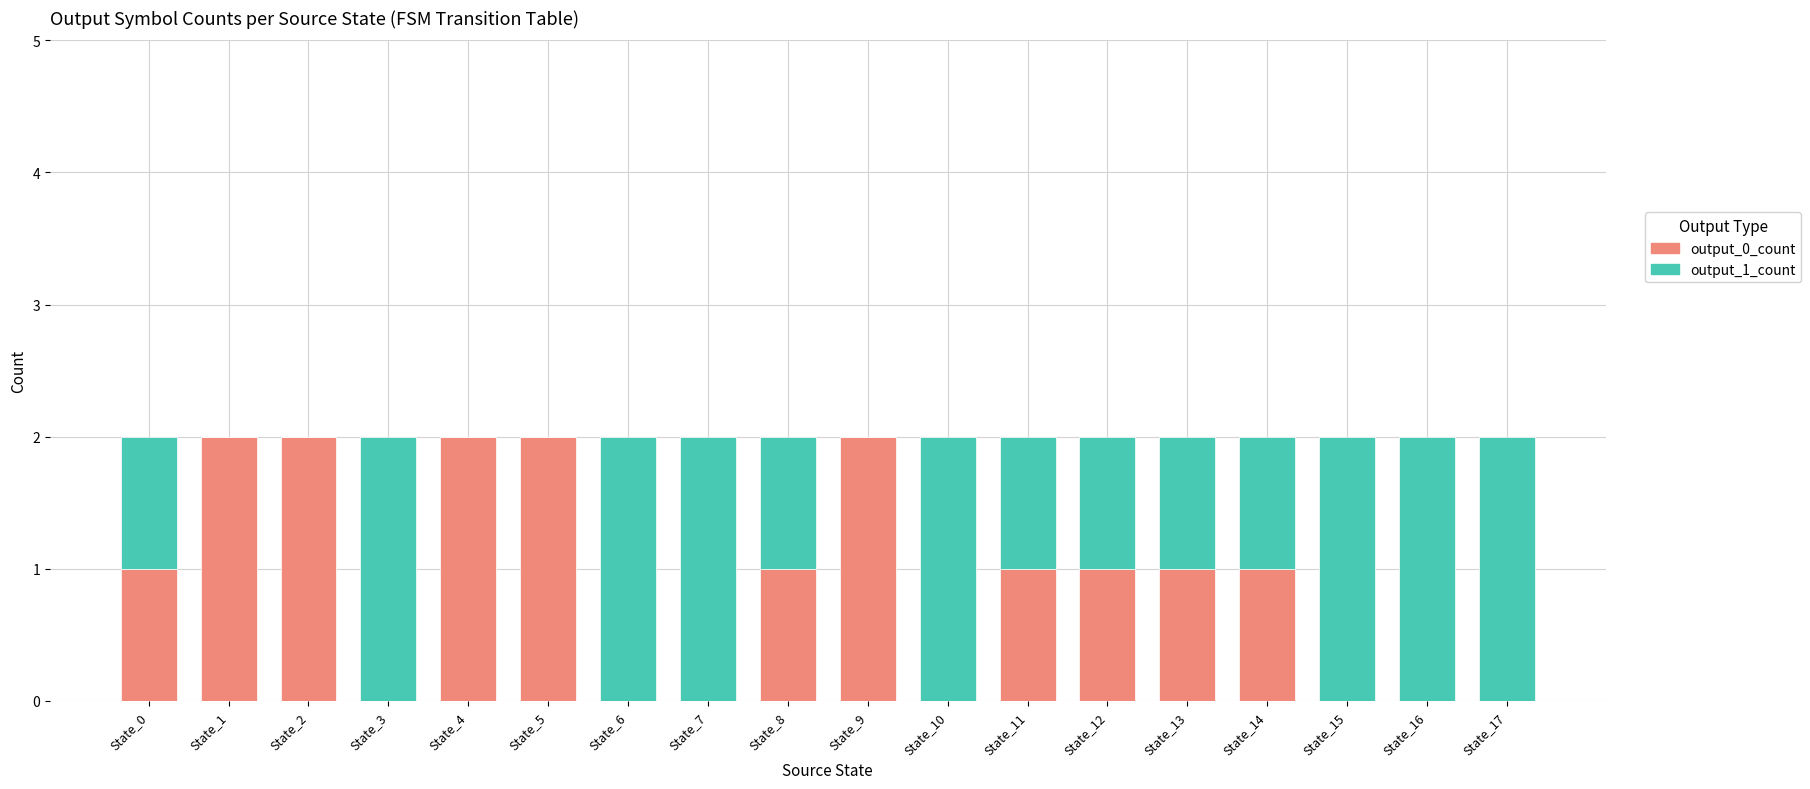

The output_0_count series shows 0 at State_3. True or false?

True